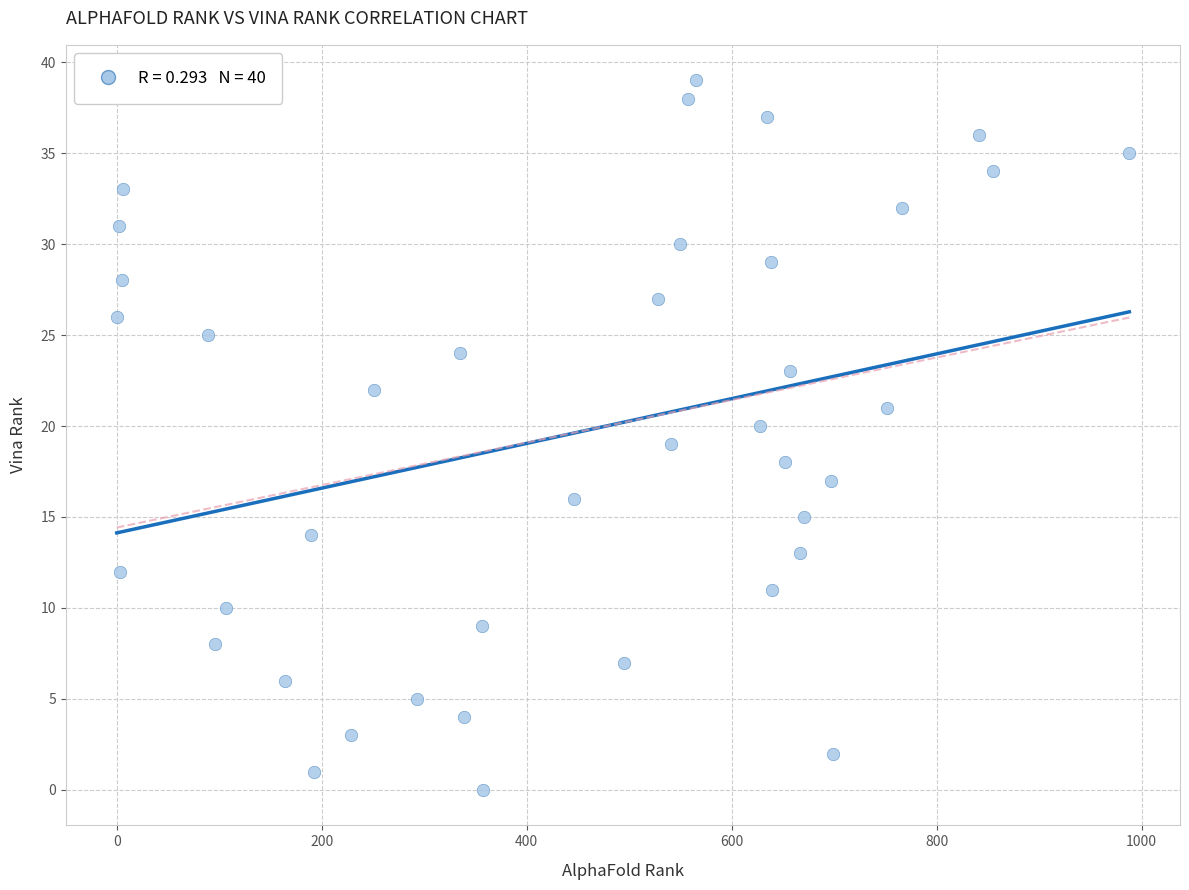

What is the range of Y values (max minus min)?

39